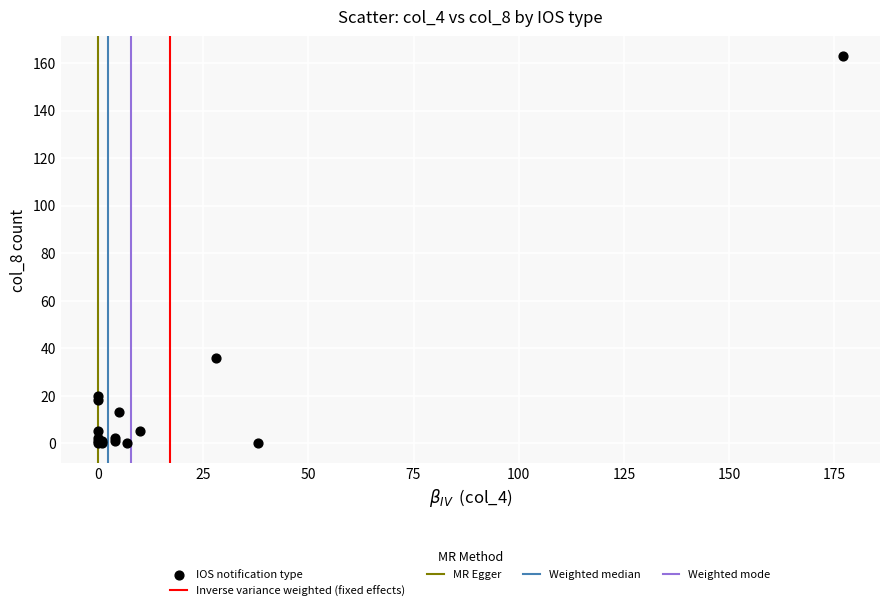

What Y value in the scatter plot is closest to 81?

36